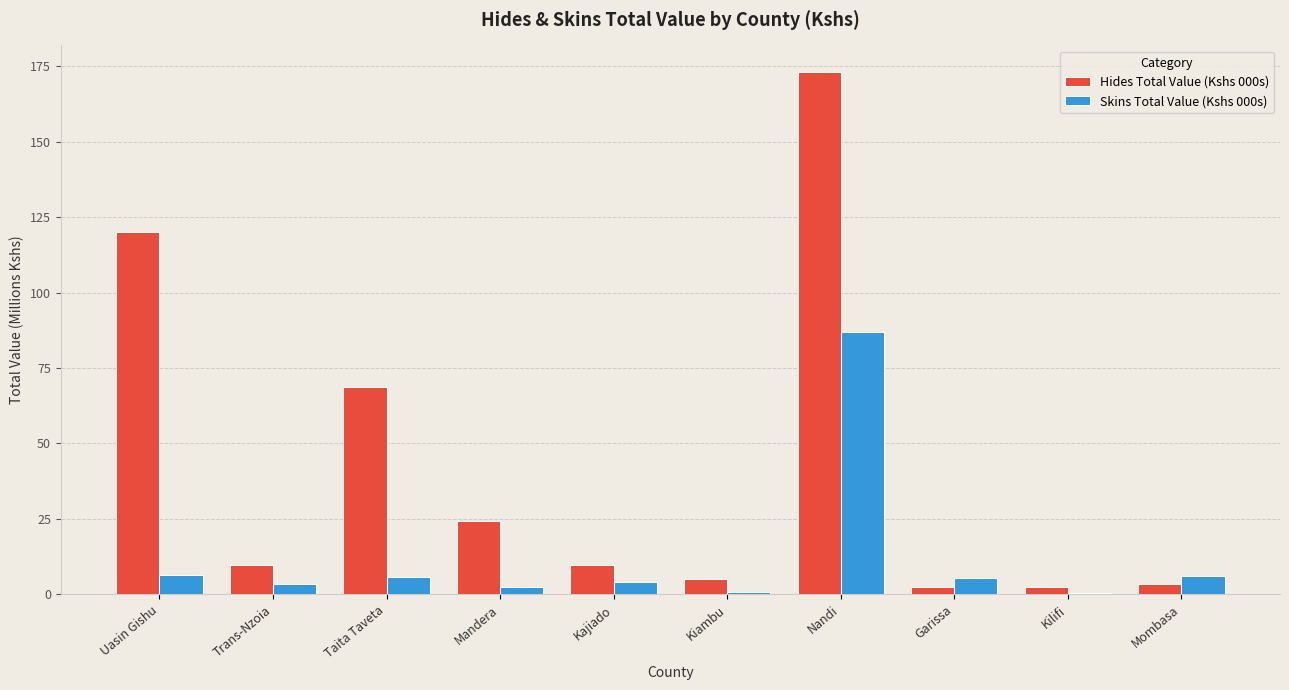

How many groups of bars are there?

10